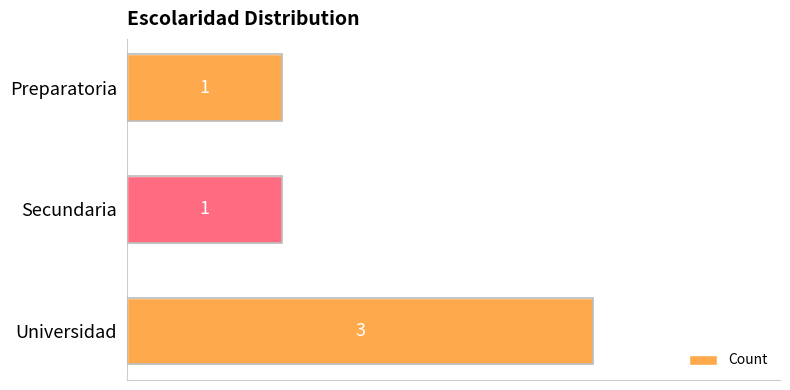

What is the sum of all values?

5